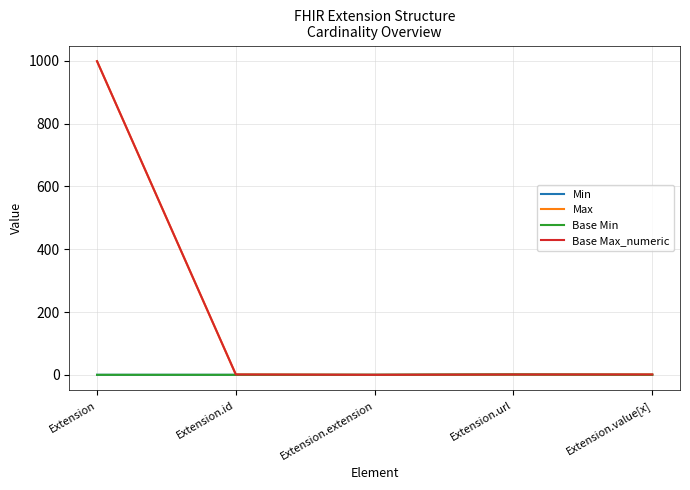

Does the chart display data point markers on the line(s)?

No